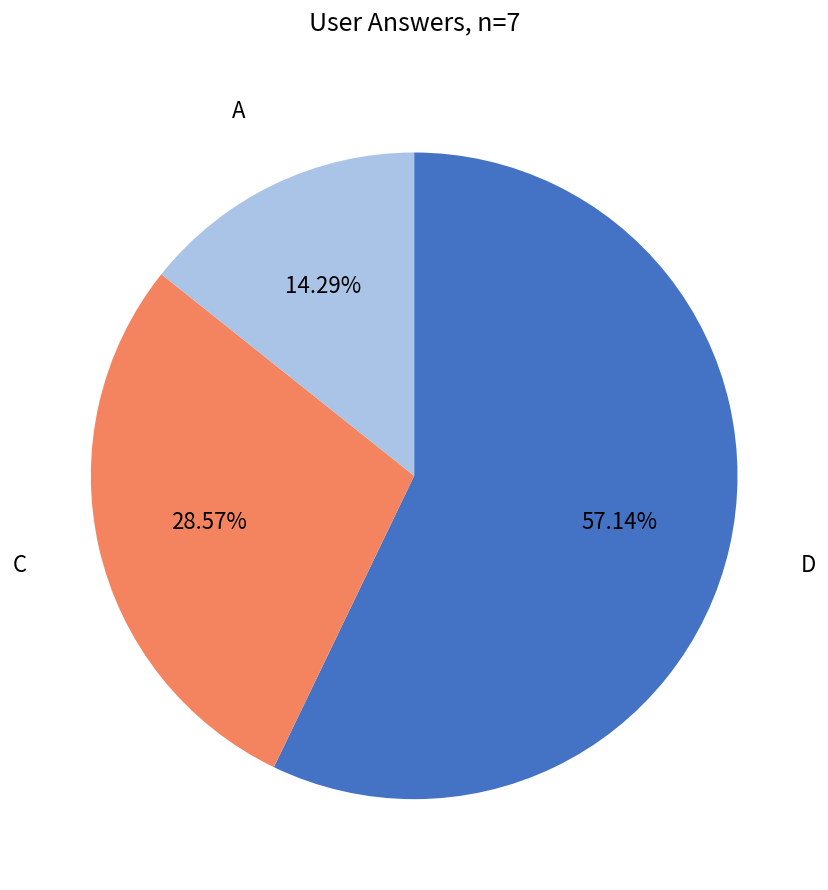

Is there a majority slice in this chart?

Yes